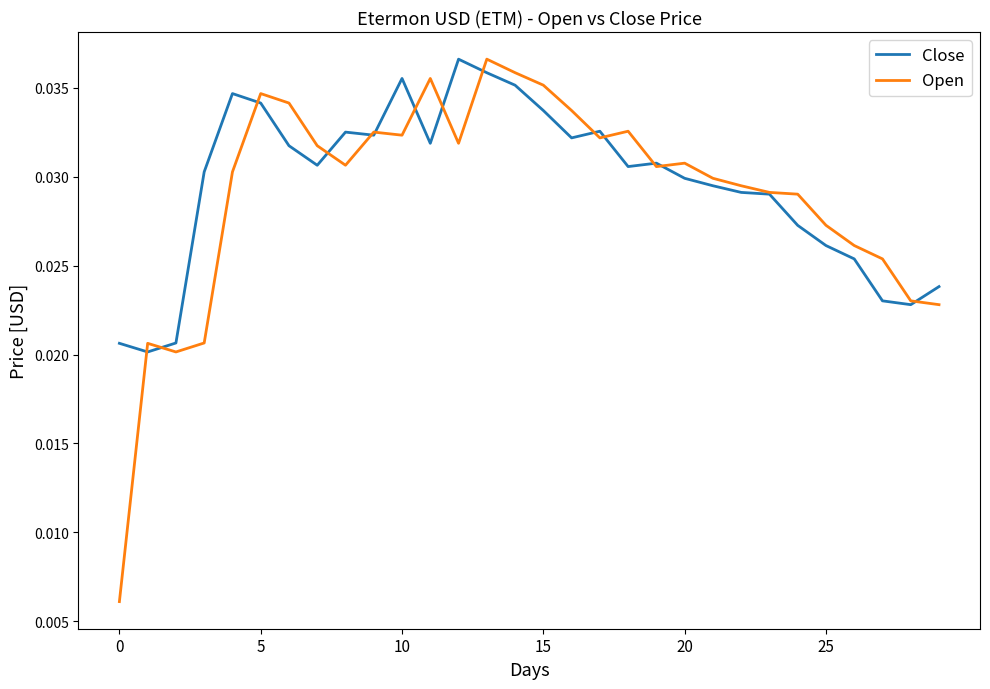

What are all the series names shown in the legend?

Close, Open